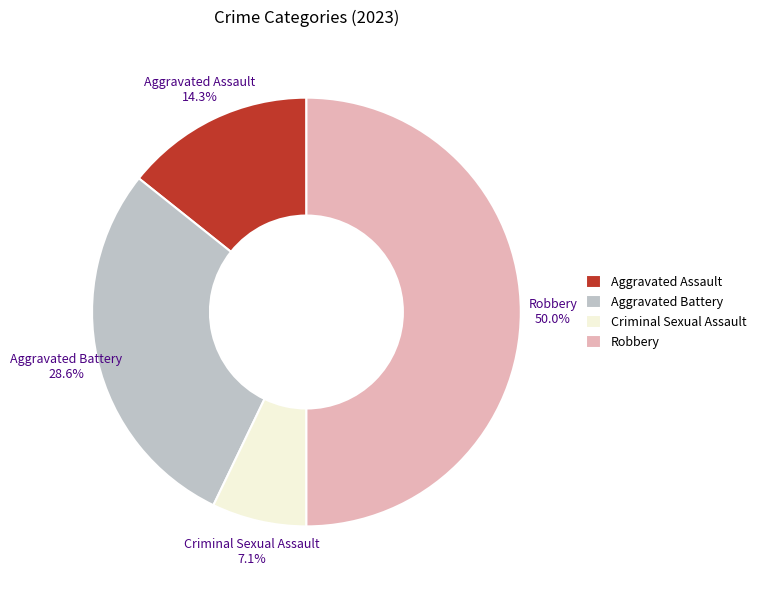

To the nearest percent, what percentage of the pie is Aggravated Battery?

29%